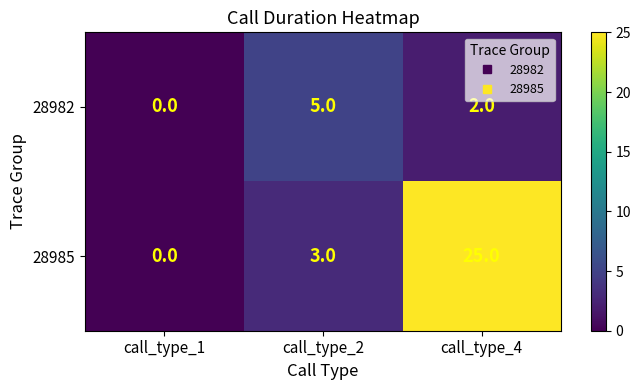

Count the number of categories in the chart.

3